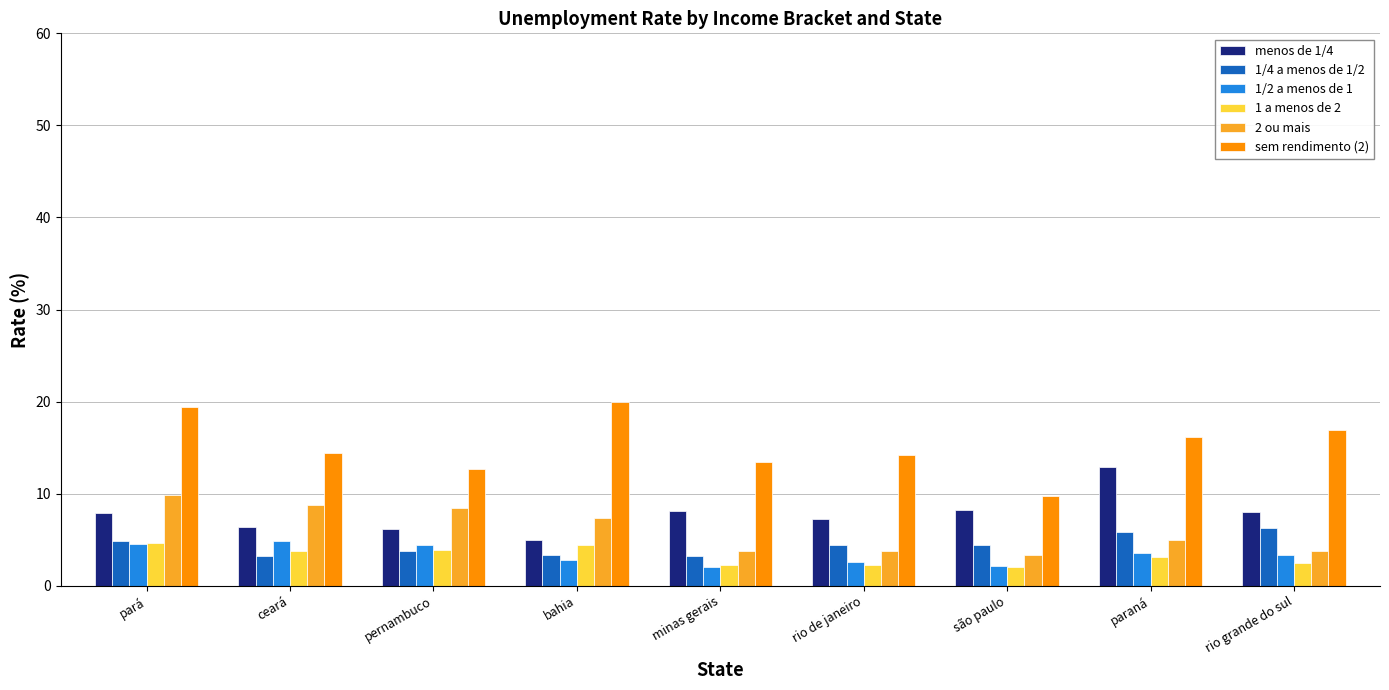

The menos de 1/4 series shows 22.4 at paraná. True or false?

False